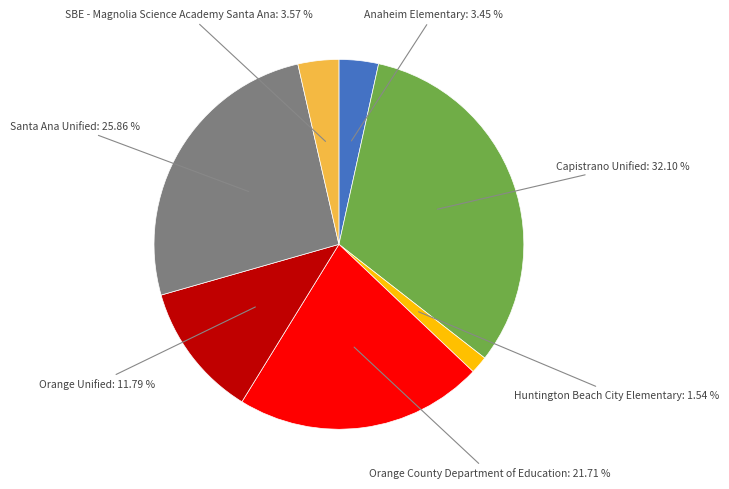

Does any single category account for the majority?

No